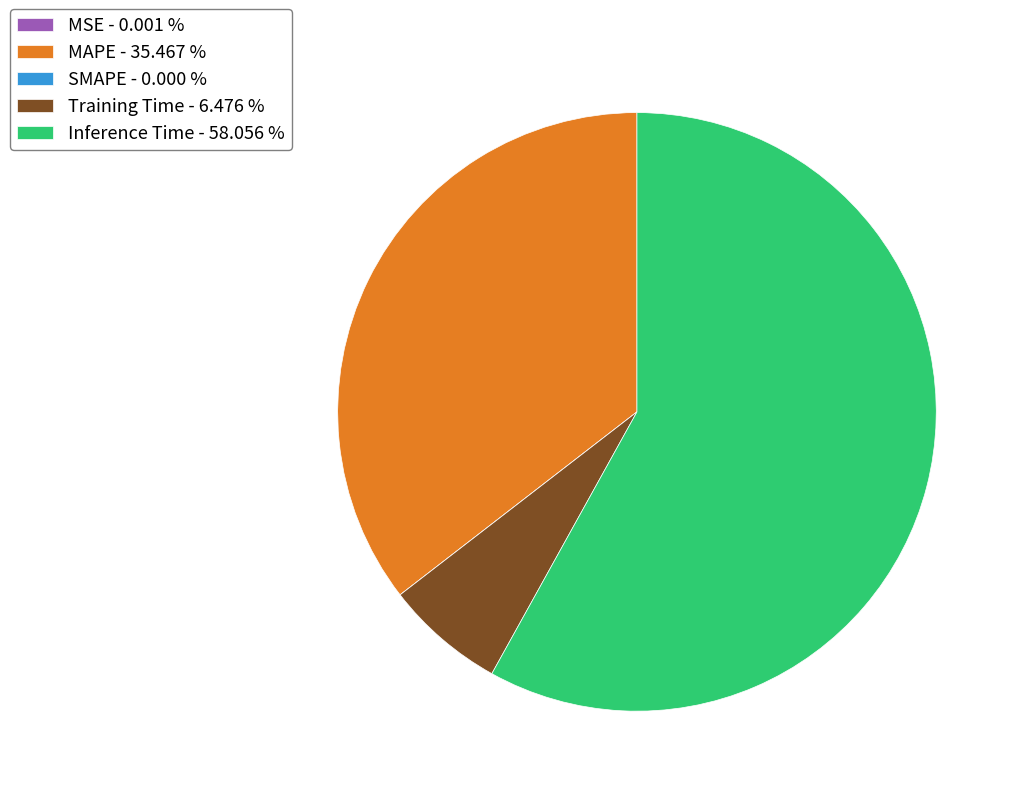

Is it true that MAPE is 35% of the pie?

True